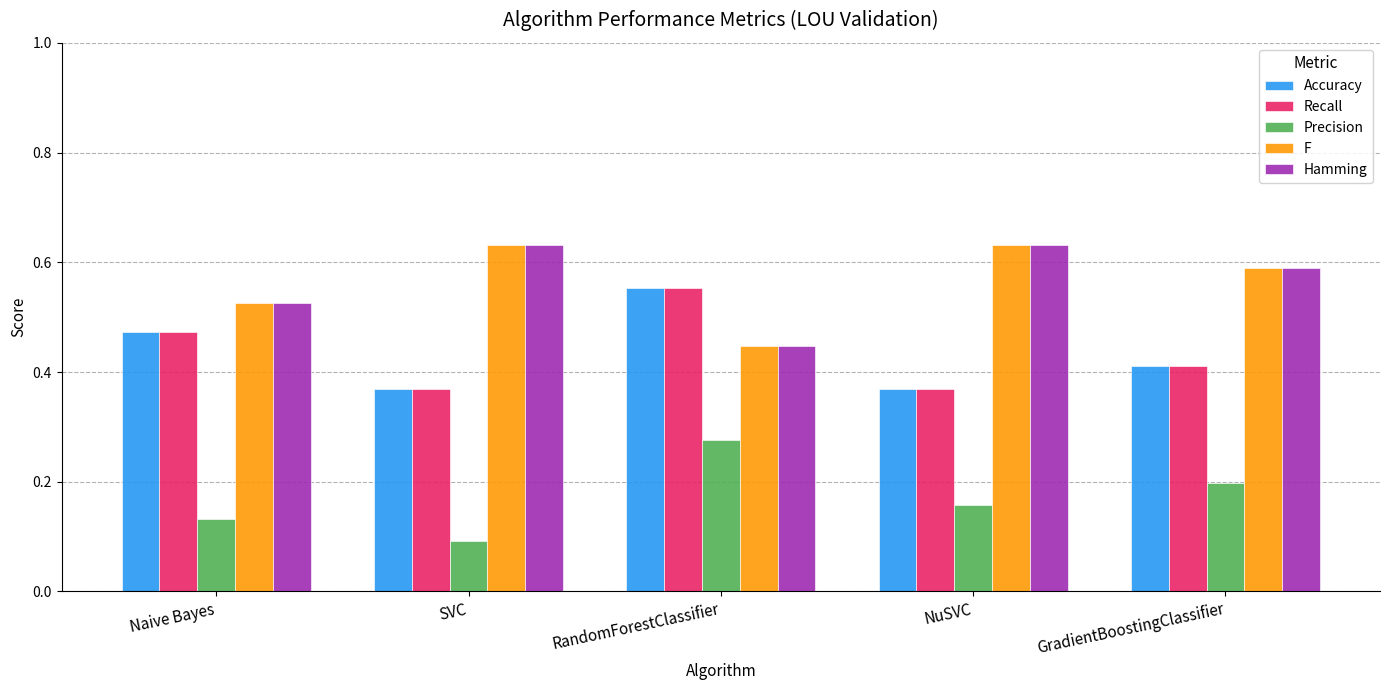

What is the total value across all series at GradientBoostingClassifier?

2.2